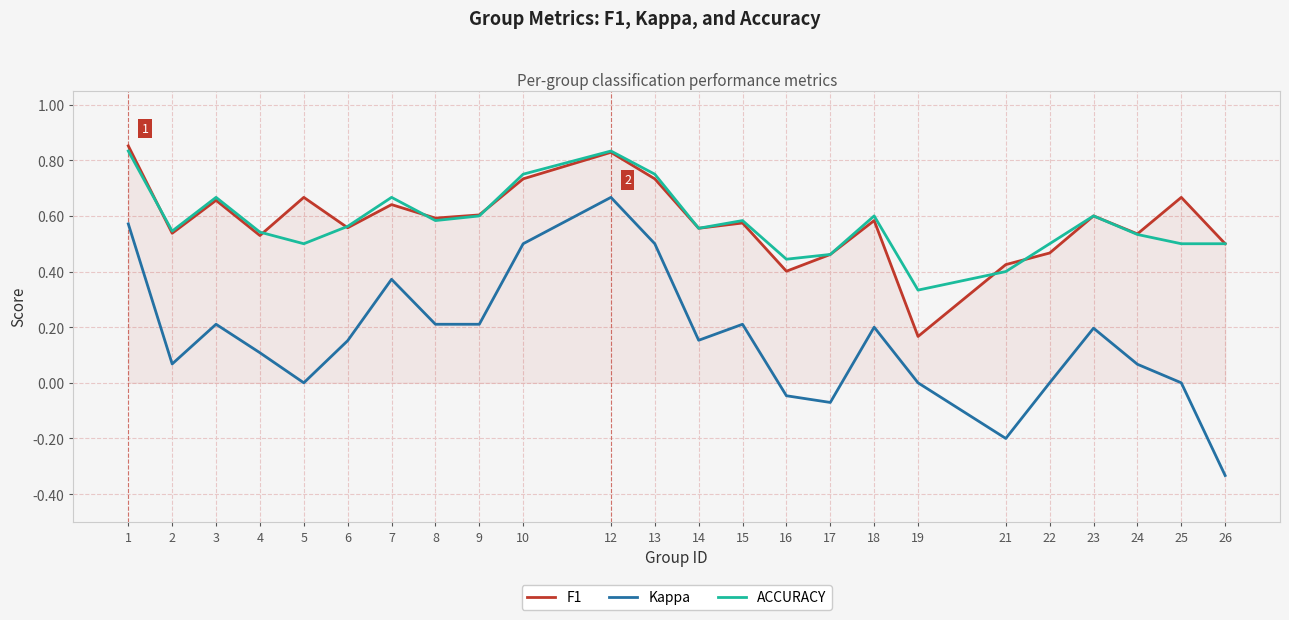

Rank the series at 16 from lowest to highest value.

Kappa, F1, ACCURACY